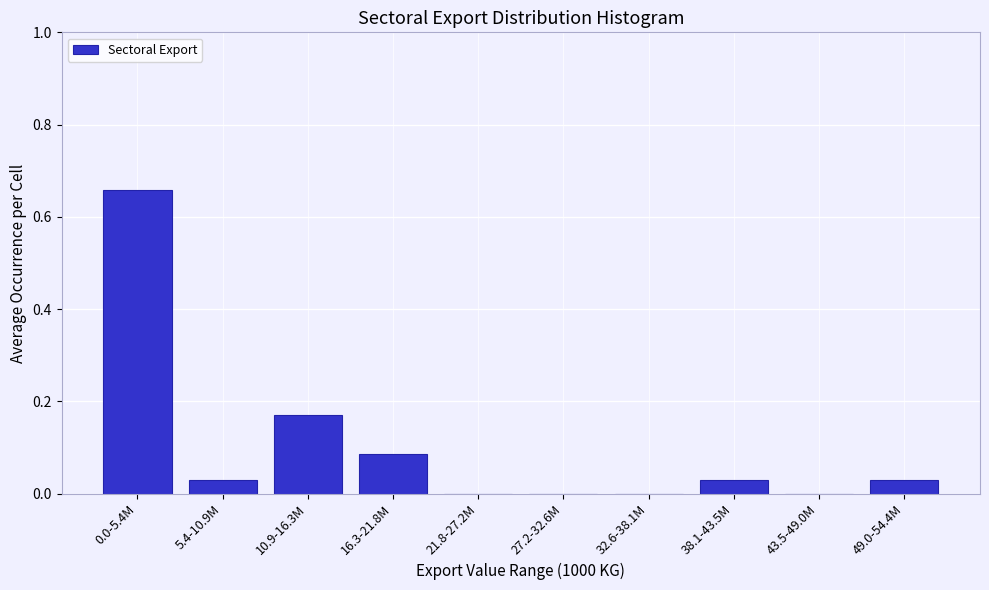

True or false: the data shows 0.0 at 21.8-27.2M.

True